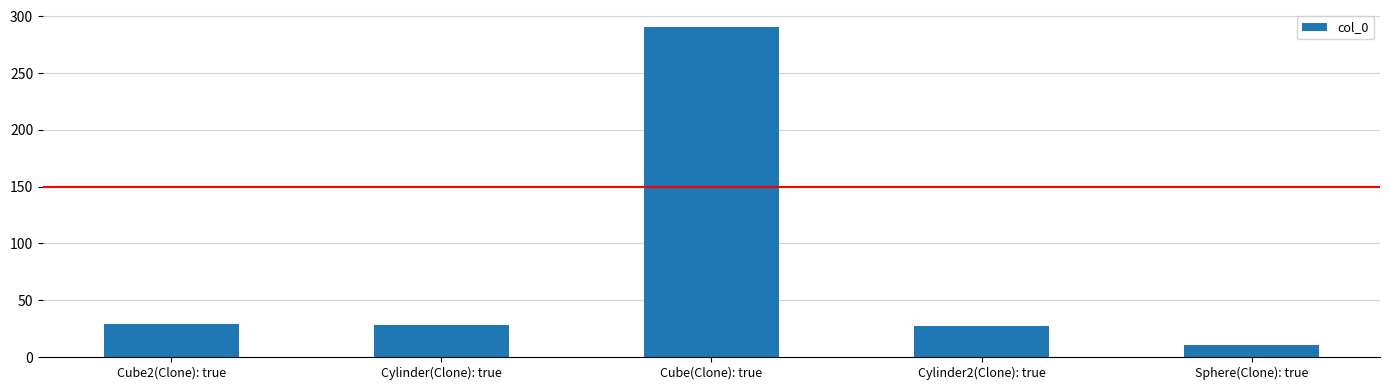

Is it true that the value at Cube(Clone): true is 135?

False